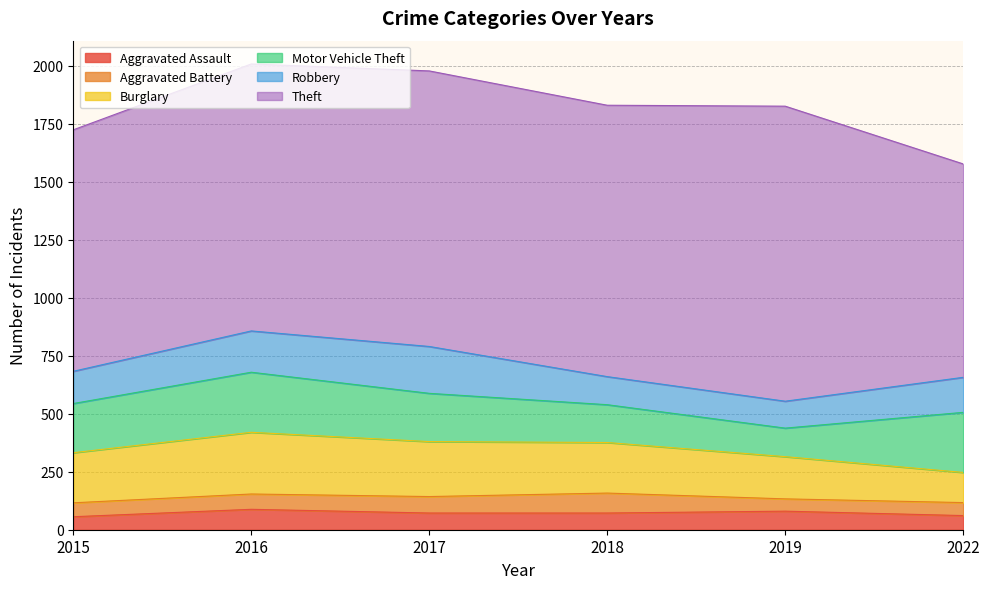

How many series are shown in this chart?

6